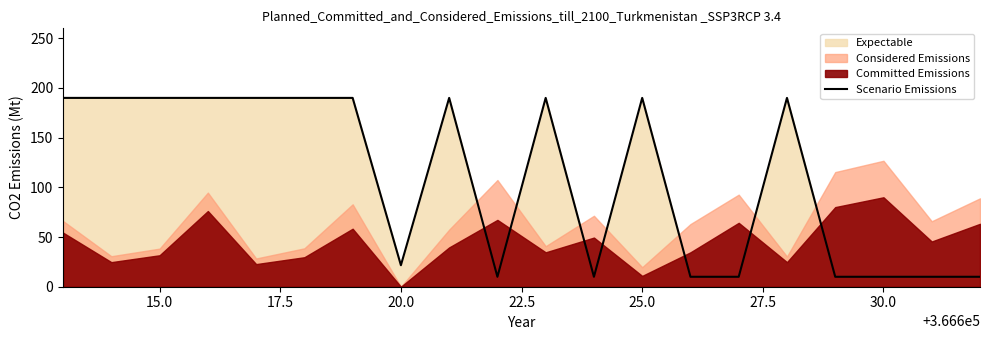

What is the minimum value for Scenario Emissions?

10.0